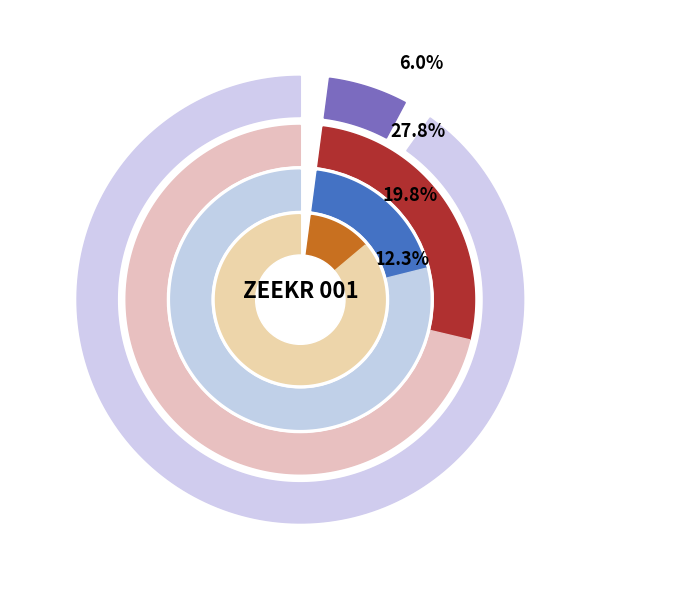

Is Brown the majority of the pie?

No